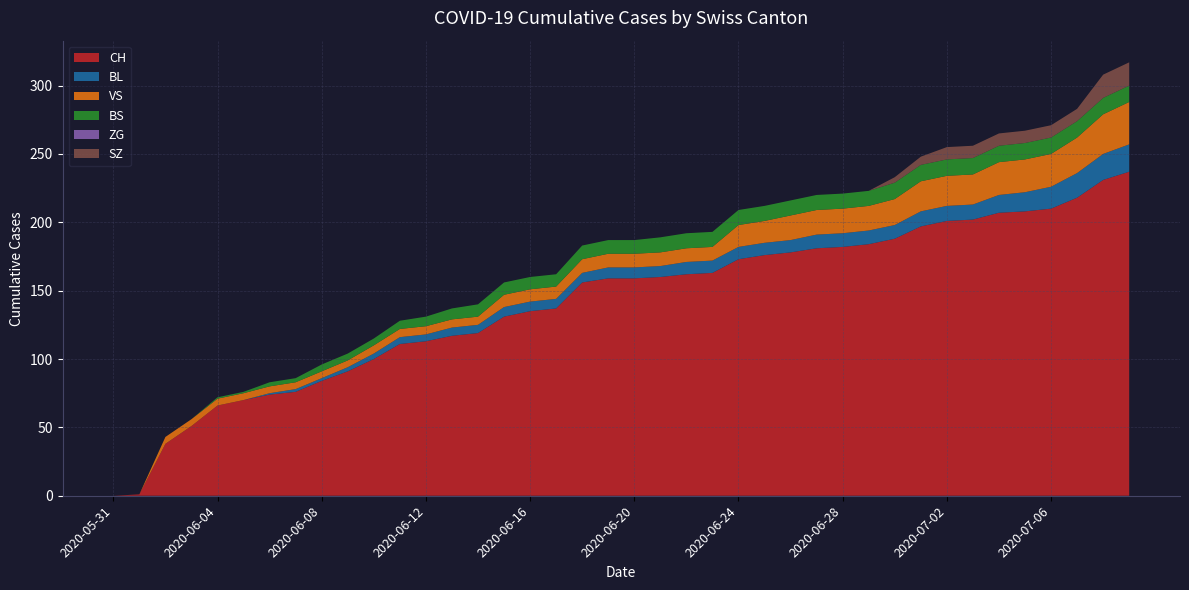

Reading left to right, transcribe all the data shown in this chart.

CH: 2020-05-31=0	2020-06-01=1	2020-06-02=38	2020-06-03=51	2020-06-04=66	2020-06-05=70	2020-06-06=74	2020-06-07=76	2020-06-08=84	2020-06-09=91	2020-06-10=100	2020-06-11=111	2020-06-12=113	2020-06-13=117	2020-06-14=119	2020-06-15=131	2020-06-16=135	2020-06-17=137	2020-06-18=156	2020-06-19=159	2020-06-20=159	2020-06-21=160	2020-06-22=162	2020-06-23=163	2020-06-24=173	2020-06-25=176	2020-06-26=178	2020-06-27=181	2020-06-28=182	2020-06-29=184	2020-06-30=188	2020-07-01=197	2020-07-02=201	2020-07-03=202	2020-07-04=207	2020-07-05=208	2020-07-06=210	2020-07-07=218	2020-07-08=231	2020-07-09=237
BL: 2020-05-31=0	2020-06-01=0	2020-06-02=0	2020-06-03=0	2020-06-04=0	2020-06-05=0	2020-06-06=1	2020-06-07=2	2020-06-08=2	2020-06-09=3	2020-06-10=4	2020-06-11=5	2020-06-12=5	2020-06-13=6	2020-06-14=6	2020-06-15=7	2020-06-16=7	2020-06-17=7	2020-06-18=7	2020-06-19=8	2020-06-20=8	2020-06-21=8	2020-06-22=9	2020-06-23=9	2020-06-24=9	2020-06-25=9	2020-06-26=9	2020-06-27=10	2020-06-28=10	2020-06-29=10	2020-06-30=10	2020-07-01=11	2020-07-02=11	2020-07-03=11	2020-07-04=13	2020-07-05=14	2020-07-06=16	2020-07-07=18	2020-07-08=19	2020-07-09=20
VS: 2020-05-31=0	2020-06-01=0	2020-06-02=5	2020-06-03=5	2020-06-04=5	2020-06-05=5	2020-06-06=5	2020-06-07=5	2020-06-08=5	2020-06-09=5	2020-06-10=6	2020-06-11=6	2020-06-12=6	2020-06-13=6	2020-06-14=6	2020-06-15=9	2020-06-16=9	2020-06-17=9	2020-06-18=10	2020-06-19=10	2020-06-20=10	2020-06-21=10	2020-06-22=10	2020-06-23=10	2020-06-24=16	2020-06-25=16	2020-06-26=18	2020-06-27=18	2020-06-28=18	2020-06-29=18	2020-06-30=19	2020-07-01=22	2020-07-02=22	2020-07-03=22	2020-07-04=24	2020-07-05=24	2020-07-06=24	2020-07-07=26	2020-07-08=29	2020-07-09=31
BS: 2020-05-31=0	2020-06-01=0	2020-06-02=0	2020-06-03=0	2020-06-04=1	2020-06-05=1	2020-06-06=3	2020-06-07=3	2020-06-08=5	2020-06-09=5	2020-06-10=5	2020-06-11=6	2020-06-12=7	2020-06-13=8	2020-06-14=9	2020-06-15=9	2020-06-16=9	2020-06-17=9	2020-06-18=10	2020-06-19=10	2020-06-20=10	2020-06-21=11	2020-06-22=11	2020-06-23=11	2020-06-24=11	2020-06-25=11	2020-06-26=11	2020-06-27=11	2020-06-28=11	2020-06-29=11	2020-06-30=12	2020-07-01=12	2020-07-02=12	2020-07-03=12	2020-07-04=12	2020-07-05=12	2020-07-06=12	2020-07-07=12	2020-07-08=12	2020-07-09=12
ZG: 2020-05-31=0	2020-06-01=0	2020-06-02=0	2020-06-03=0	2020-06-04=0	2020-06-05=0	2020-06-06=0	2020-06-07=0	2020-06-08=0	2020-06-09=0	2020-06-10=0	2020-06-11=0	2020-06-12=0	2020-06-13=0	2020-06-14=0	2020-06-15=0	2020-06-16=0	2020-06-17=0	2020-06-18=0	2020-06-19=0	2020-06-20=0	2020-06-21=0	2020-06-22=0	2020-06-23=0	2020-06-24=0	2020-06-25=0	2020-06-26=0	2020-06-27=0	2020-06-28=0	2020-06-29=0	2020-06-30=0	2020-07-01=0	2020-07-02=0	2020-07-03=0	2020-07-04=0	2020-07-05=0	2020-07-06=0	2020-07-07=0	2020-07-08=0	2020-07-09=0
SZ: 2020-05-31=0	2020-06-01=0	2020-06-02=0	2020-06-03=0	2020-06-04=0	2020-06-05=0	2020-06-06=0	2020-06-07=0	2020-06-08=0	2020-06-09=0	2020-06-10=0	2020-06-11=0	2020-06-12=0	2020-06-13=0	2020-06-14=0	2020-06-15=0	2020-06-16=0	2020-06-17=0	2020-06-18=0	2020-06-19=0	2020-06-20=0	2020-06-21=0	2020-06-22=0	2020-06-23=0	2020-06-24=0	2020-06-25=0	2020-06-26=0	2020-06-27=0	2020-06-28=0	2020-06-29=0	2020-06-30=4	2020-07-01=6	2020-07-02=9	2020-07-03=9	2020-07-04=9	2020-07-05=9	2020-07-06=9	2020-07-07=9	2020-07-08=17	2020-07-09=17